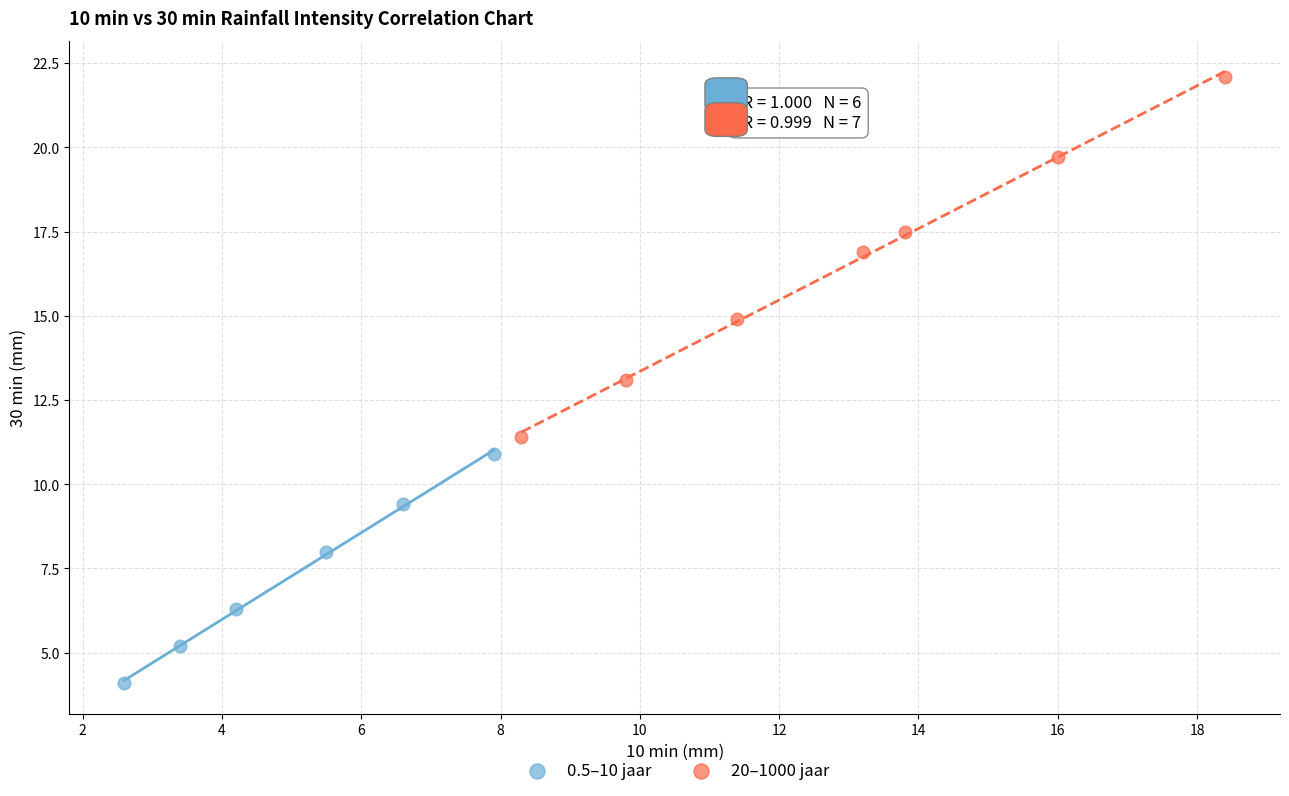

Which series has the widest spread of Y values?

20–1000 jaar